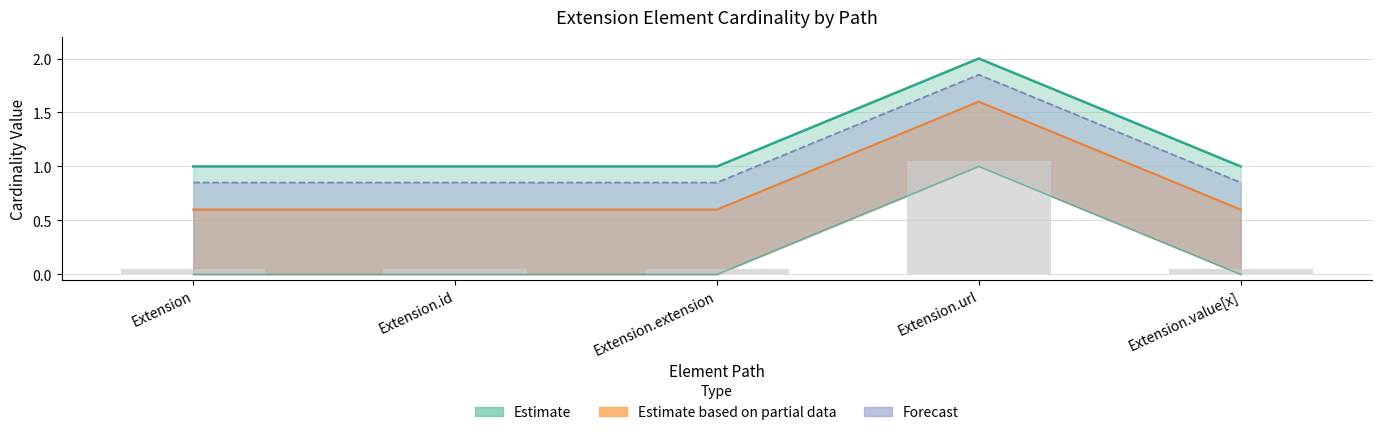

What is the maximum value shown in the chart?

2